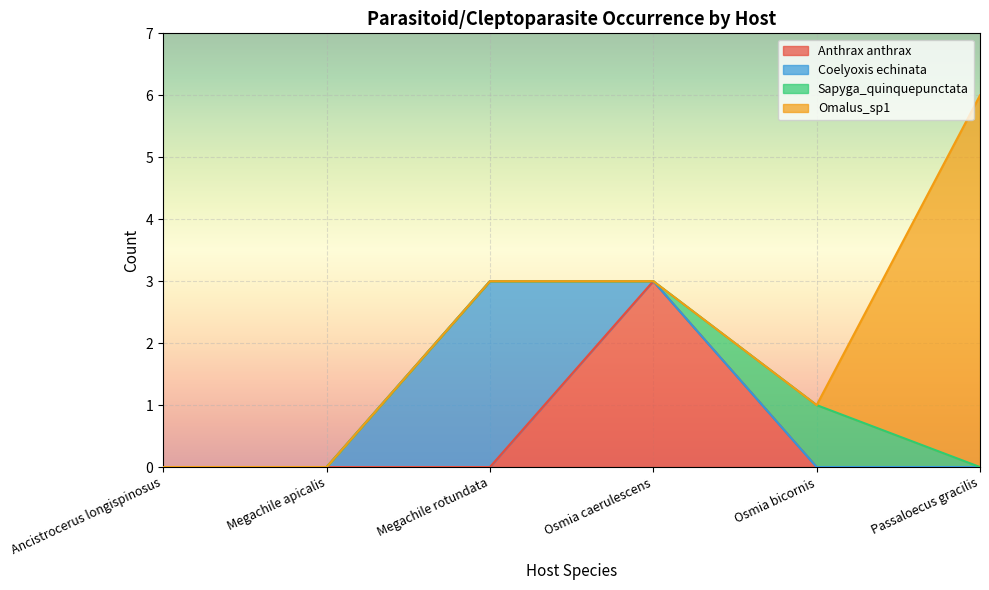

Between which two adjacent categories do Anthrax anthrax and Sapyga_quinquepunctata first intersect?

Osmia caerulescens and Osmia bicornis